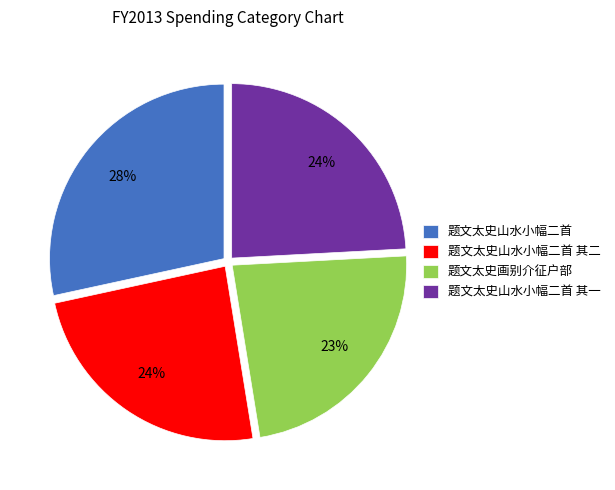

Approximately how many times larger is the value at 题文太史山水小幅二首 其二 compared to 题文太史山水小幅二首?

0.9